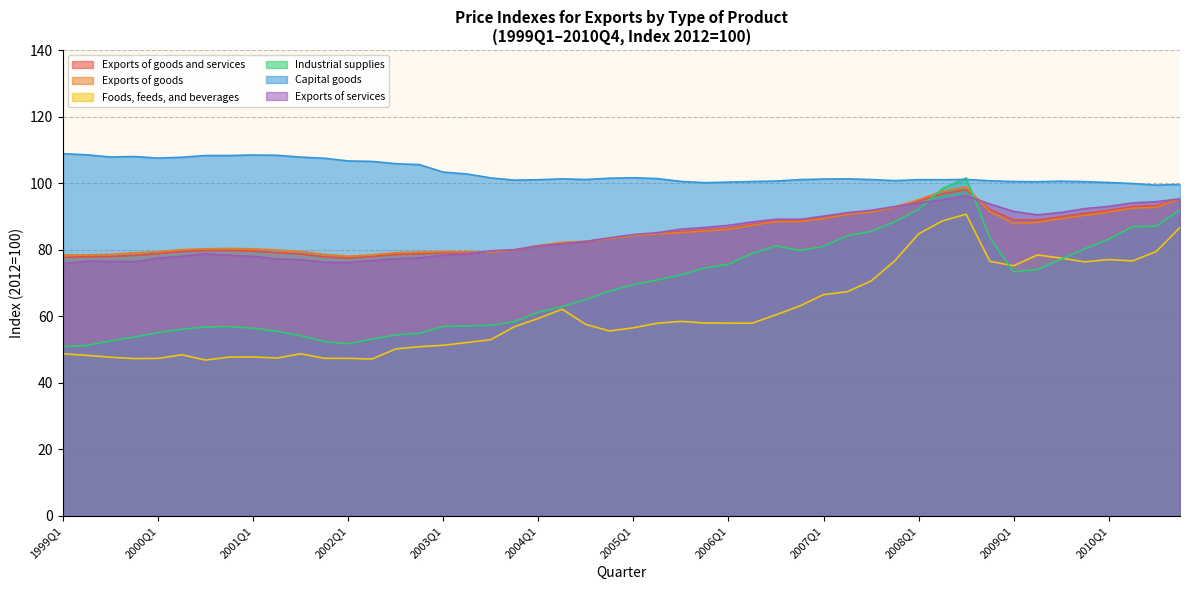

The value of Foods, feeds, and beverages at 2000Q3 is 17.7. True or false?

False